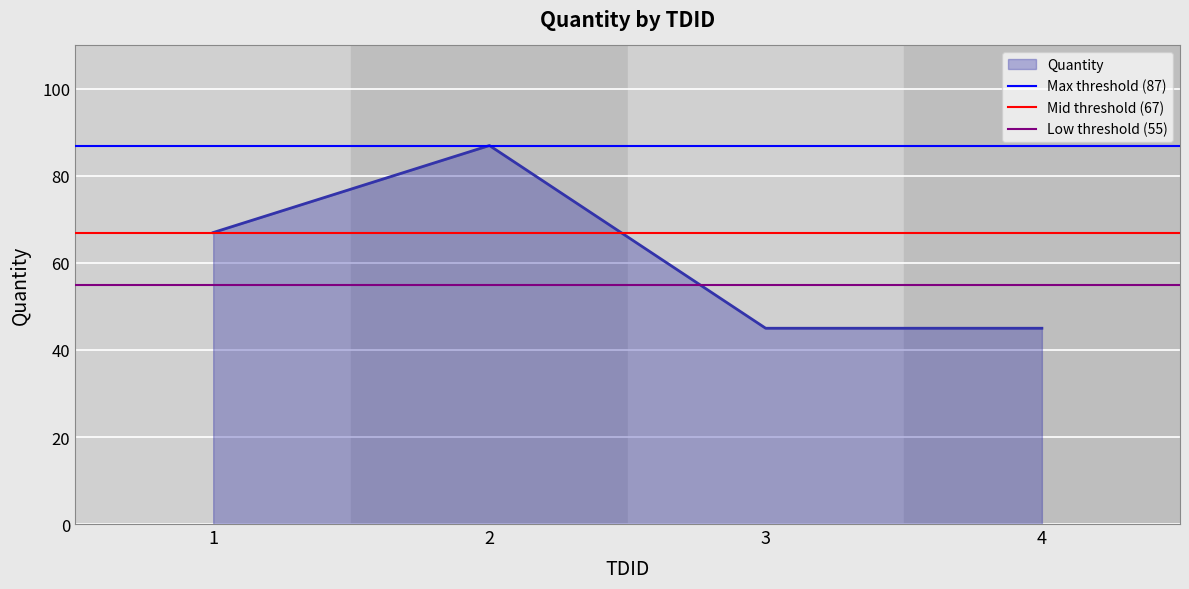

What is the lowest value of the Quantity series?

45